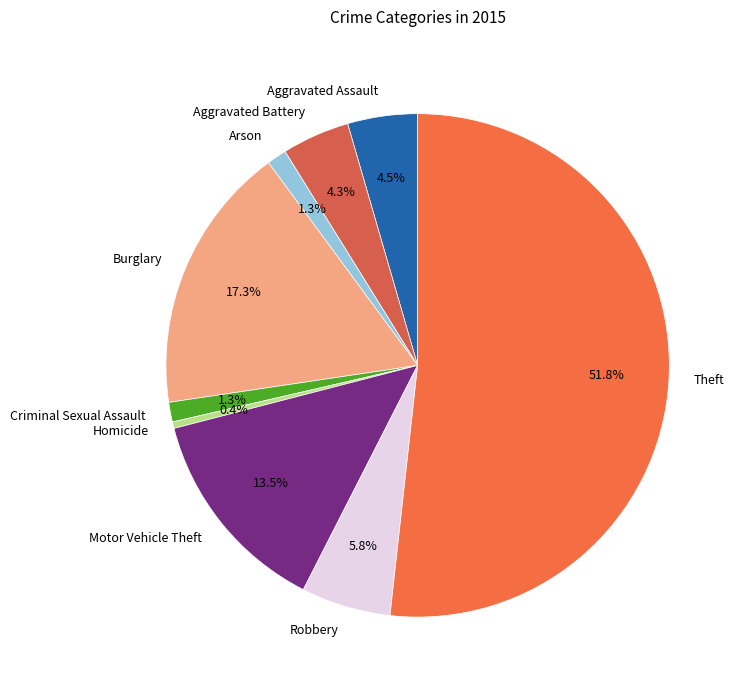

To the nearest percent, what is the average slice percentage?

11%